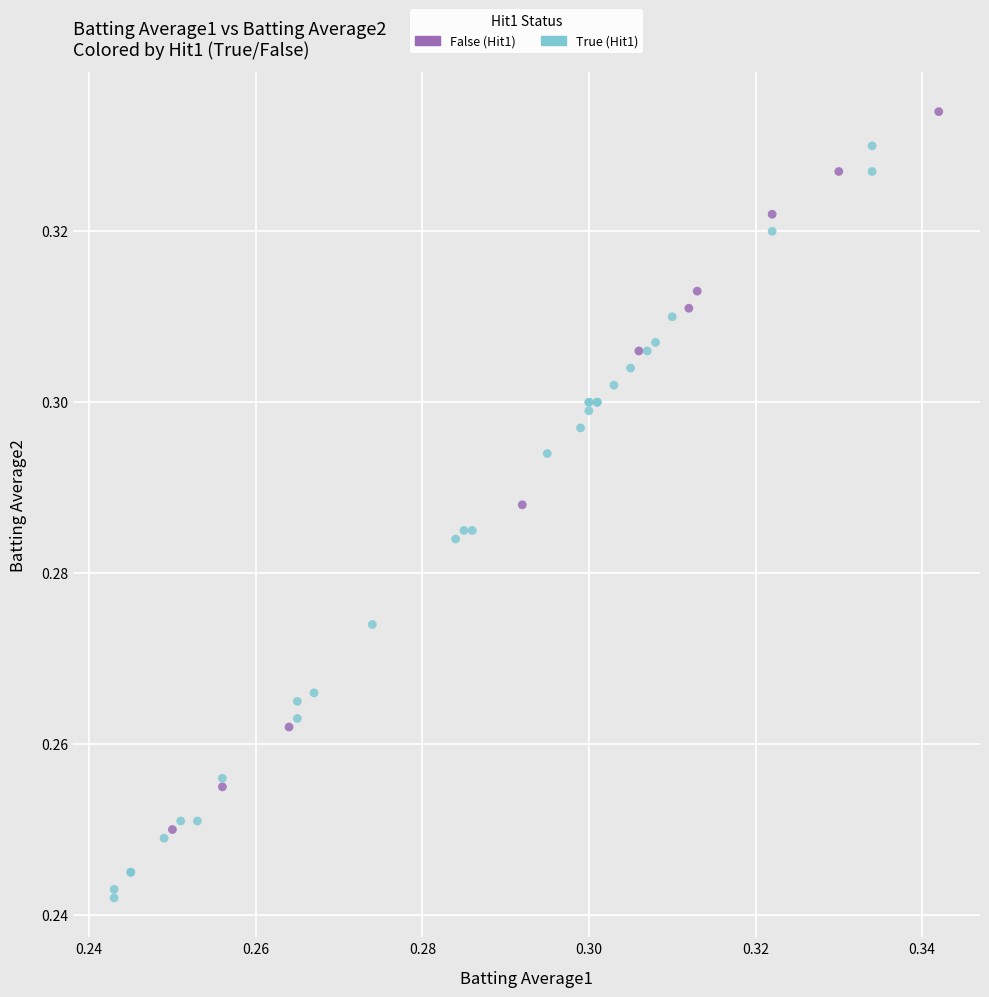

Which series reaches the minimum Y coordinate?

True (Hit1)